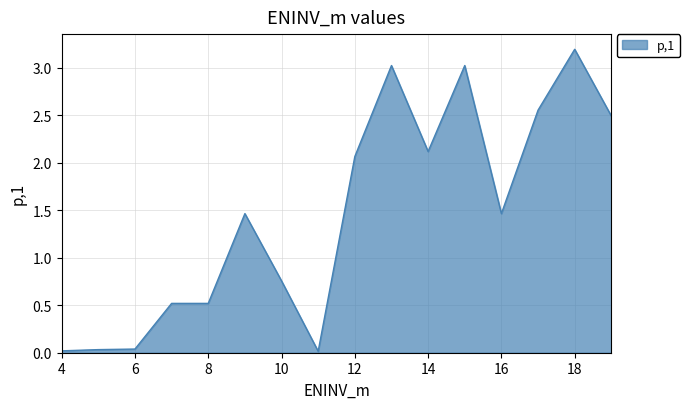

What is the maximum value shown in the chart?

3.2